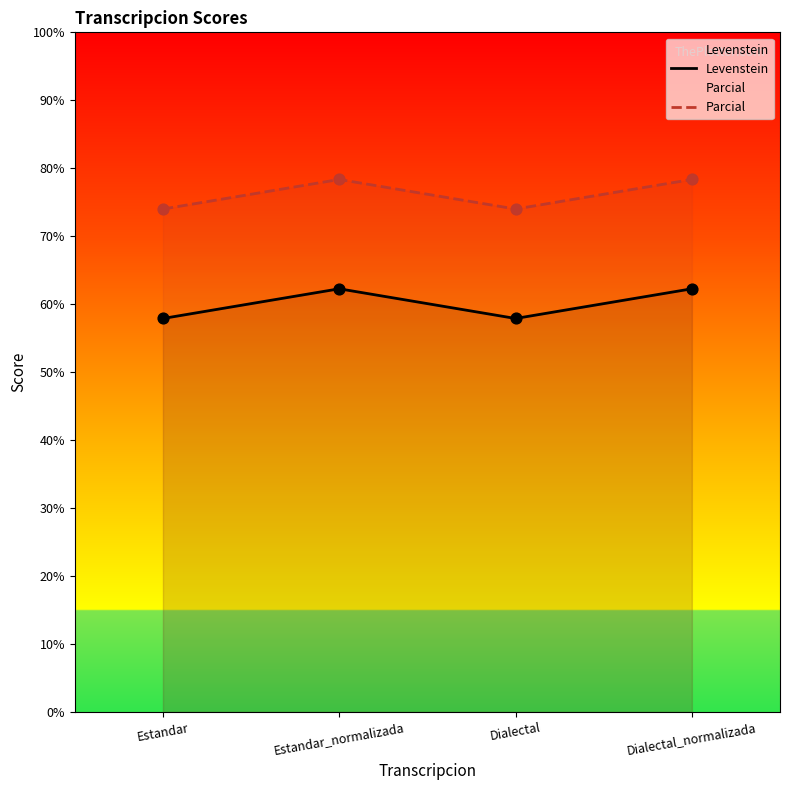

Which series has the largest total across all categories?

Parcial